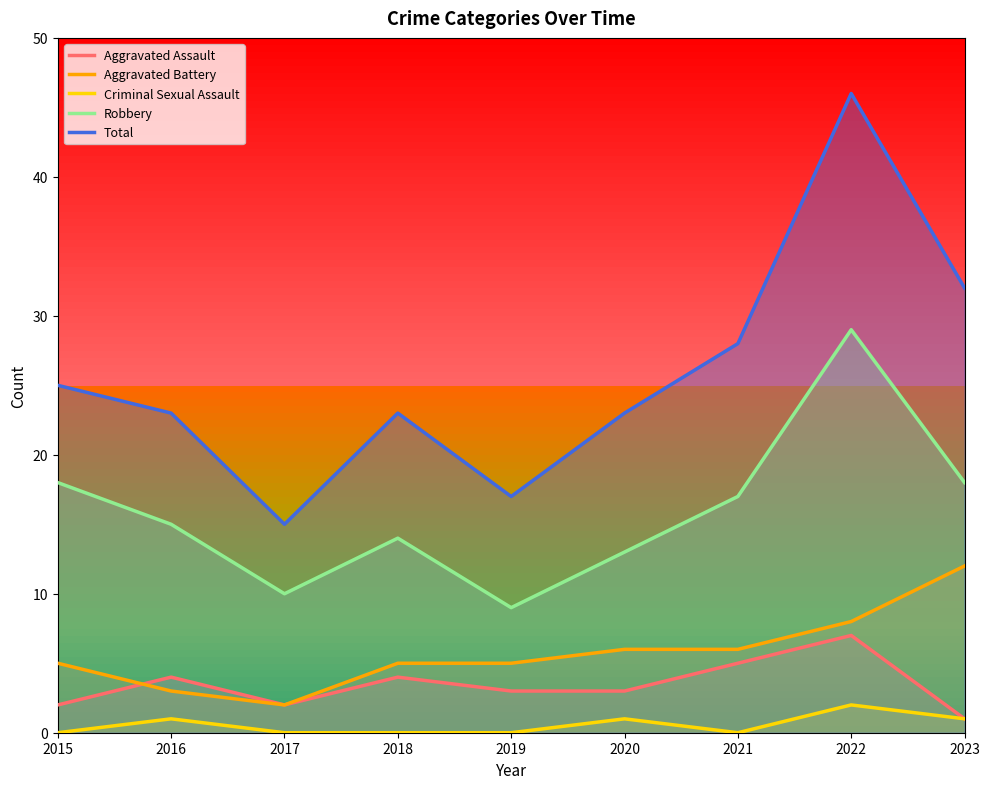

Is it true that Criminal Sexual Assault equals -1 at 2018?

False